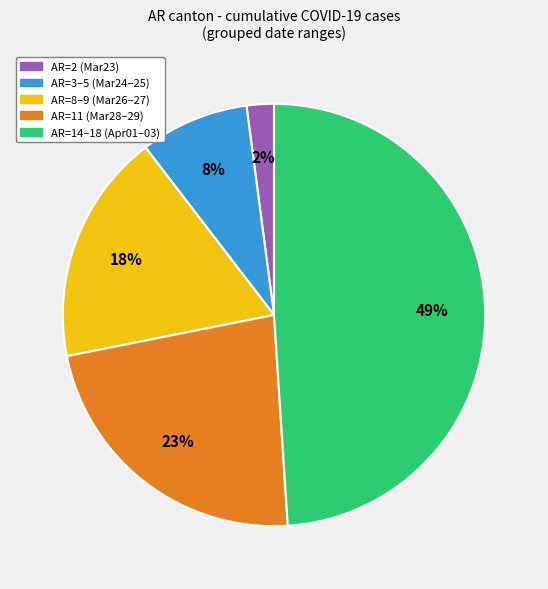

How many segments does this pie chart have?

5